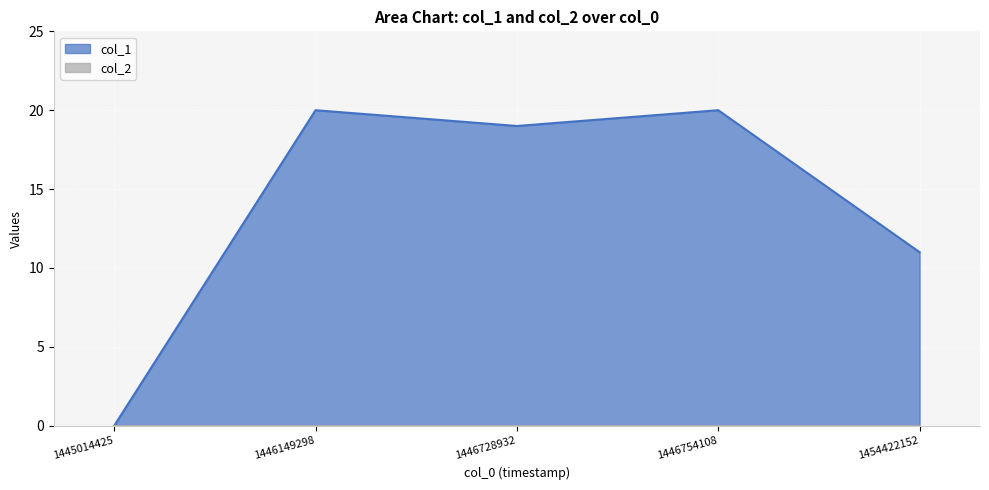

At which category does the data reach its first local peak?

1446149298